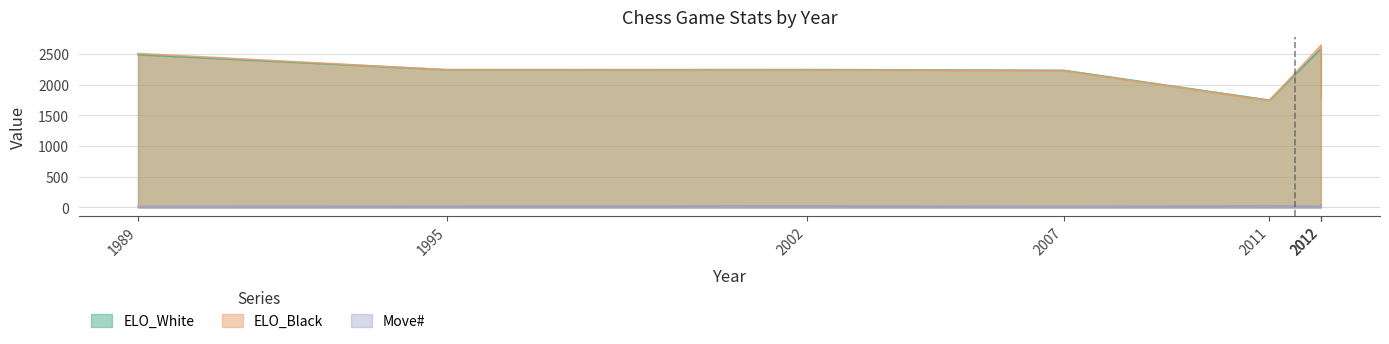

Is the value of ELO_Black at 2002 greater than the value of ELO_White at 2012?

No